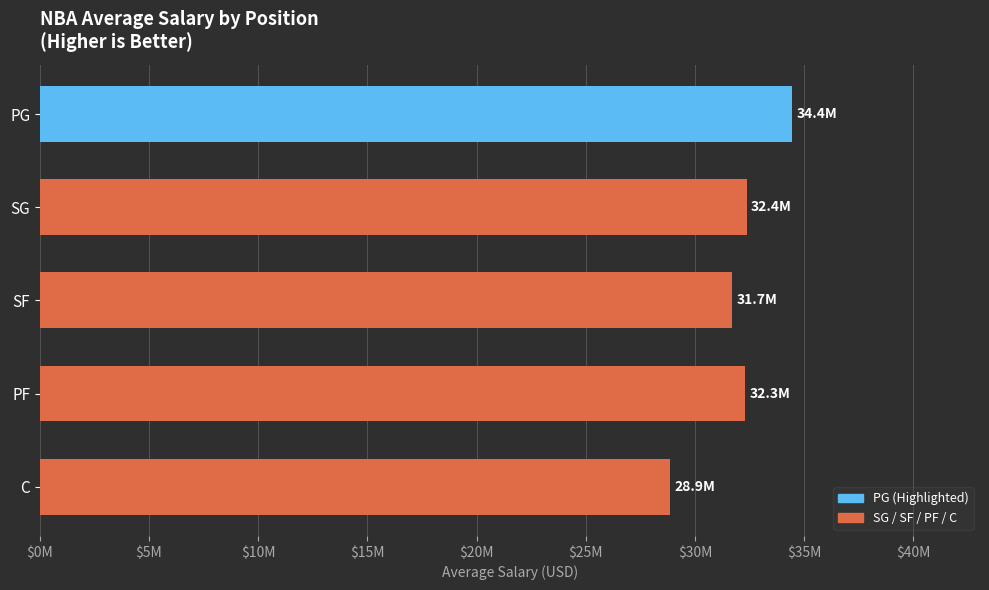

Are the bars horizontal?

Yes